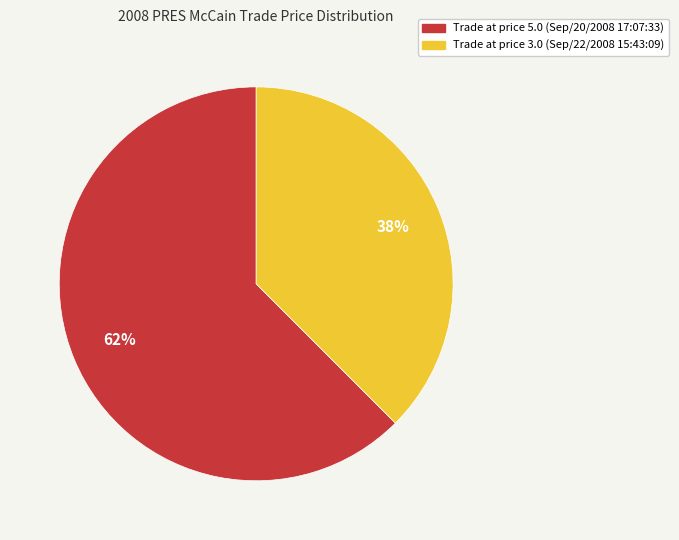

How many segments does this pie chart have?

2